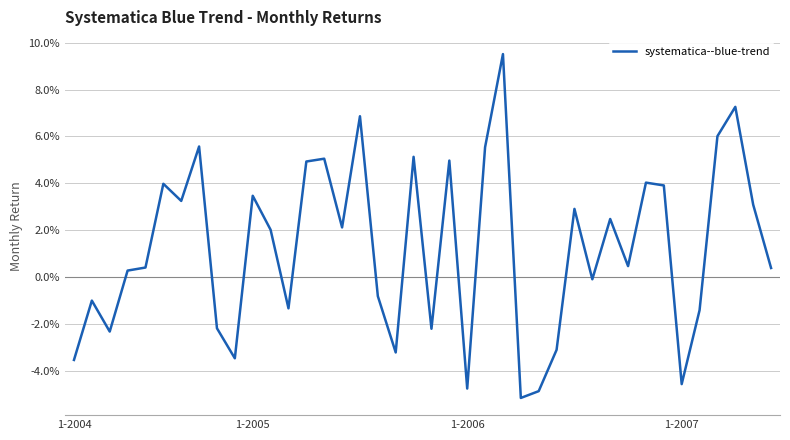

How many points are higher than both their immediate neighbors (excluding endpoints)?

13